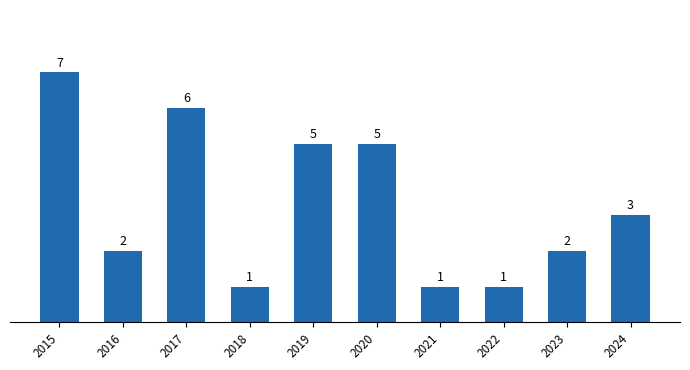

What is the value of the 2nd bar from the left?

2